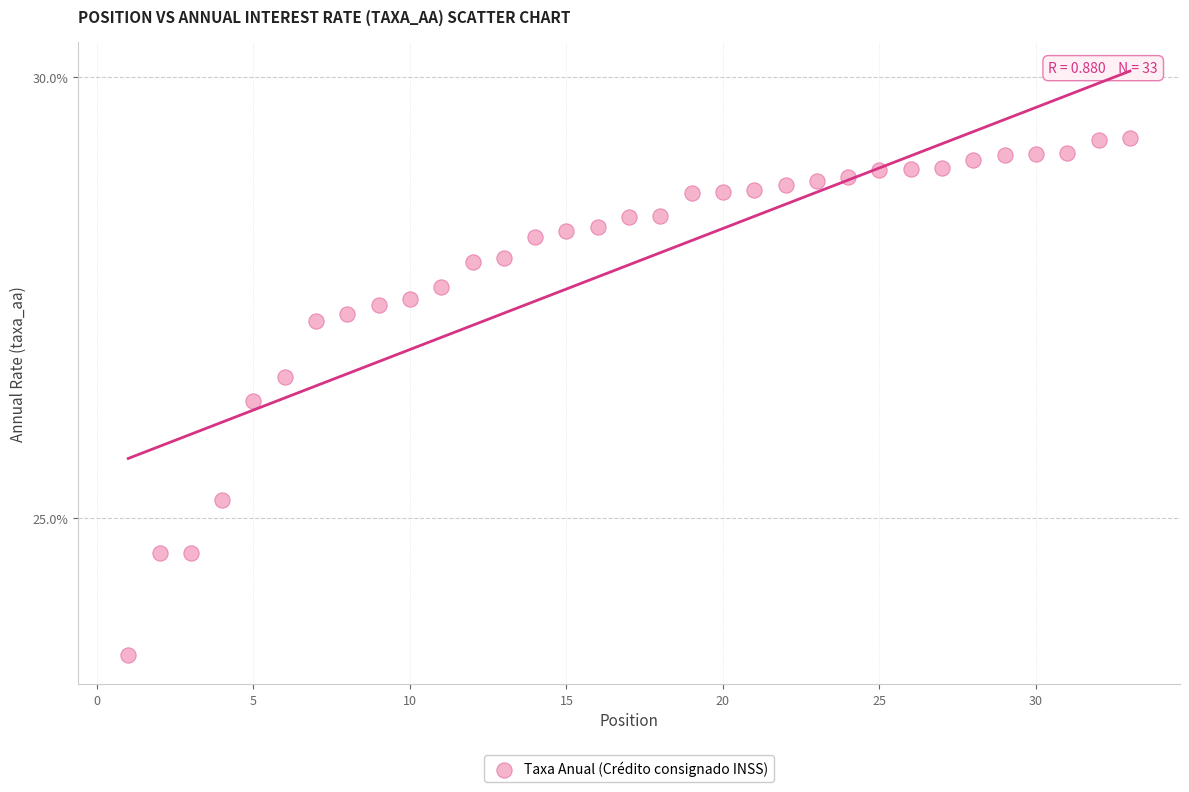

What Y value in the scatter plot is closest to 26?

26.3